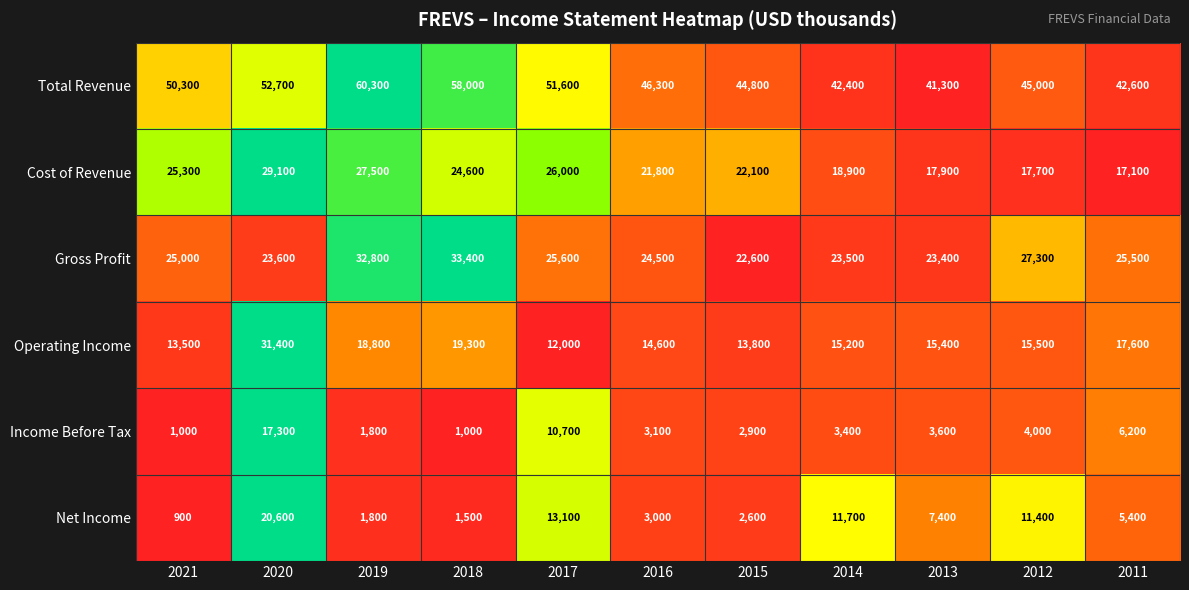

Is the value of Net Income at 2020 greater than the value of Cost of Revenue at 2018?

No